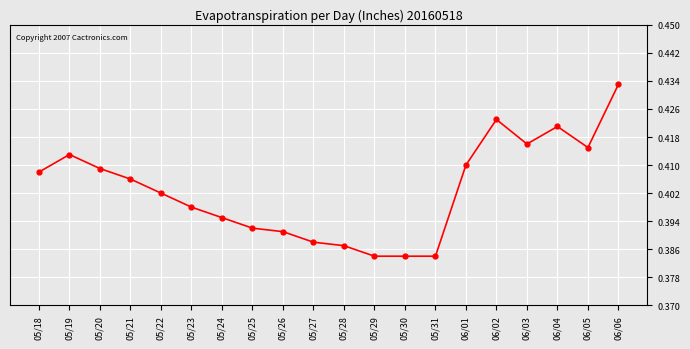

True or false: the data has more than 2 interior local peaks.

True